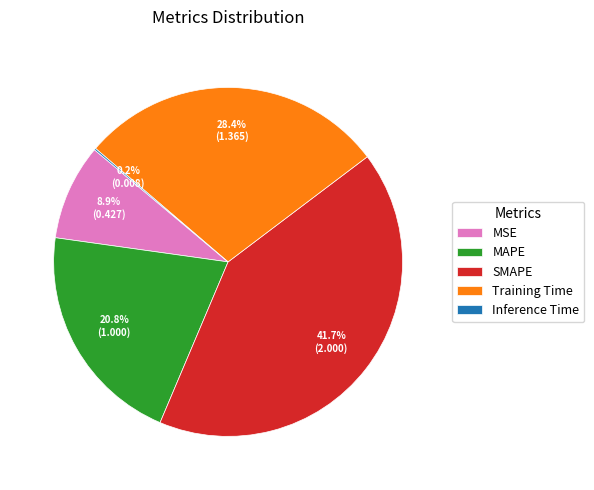

Is there a majority slice in this chart?

No